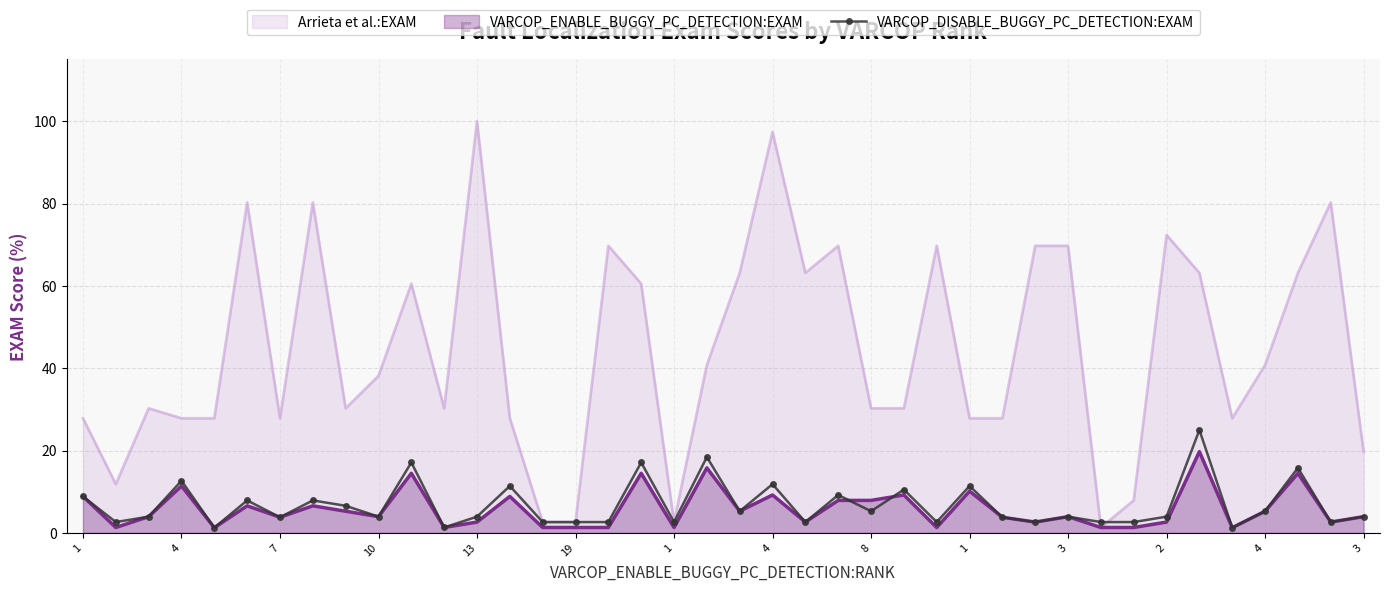

Reading left to right, list all the values displayed in this chart.

8.9	2.6	3.9	12.7	1.3	7.9	3.8	7.9	6.6	3.9	17.1	1.3	3.9	11.4	2.6	2.6	2.6	17.1	2.6	18.4	5.3	11.8	2.6	9.2	5.3	10.5	2.6	11.4	3.8	2.6	3.9	2.6	2.6	3.9	25.0	1.3	5.3	15.8	2.6	3.9